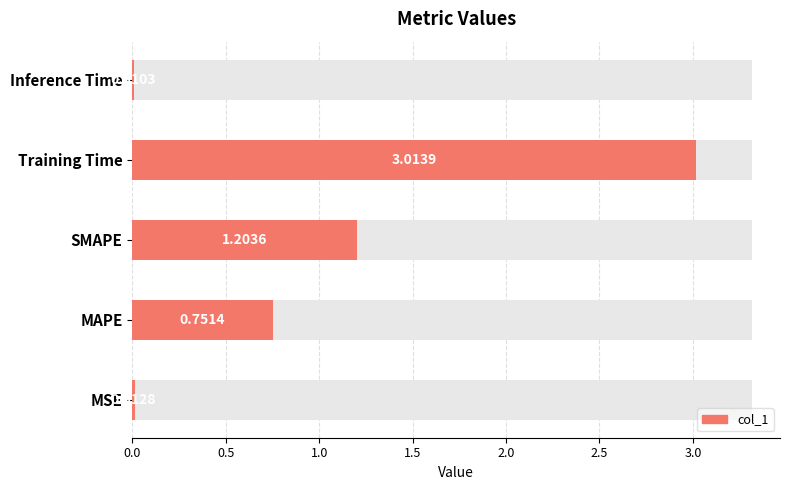

Is it true that the value at SMAPE is 1.2?

True